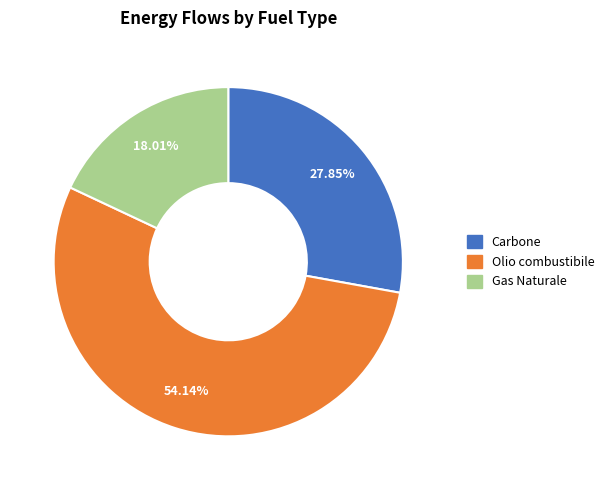

Is there a majority slice in this chart?

Yes